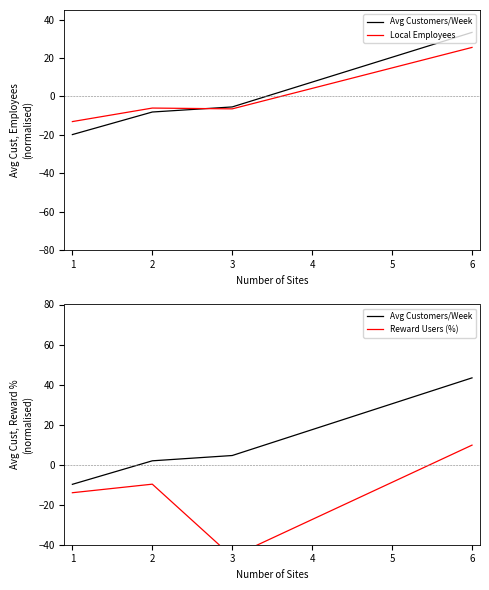

What is the lowest value of the Avg Customers/Week series?

-9.8